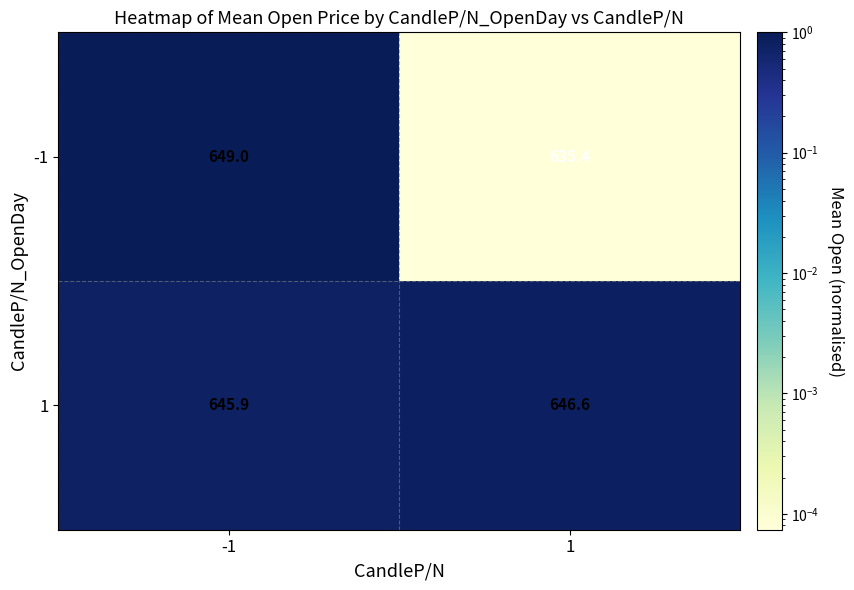

Between -1 and 1, which series saw the biggest shift?

-1